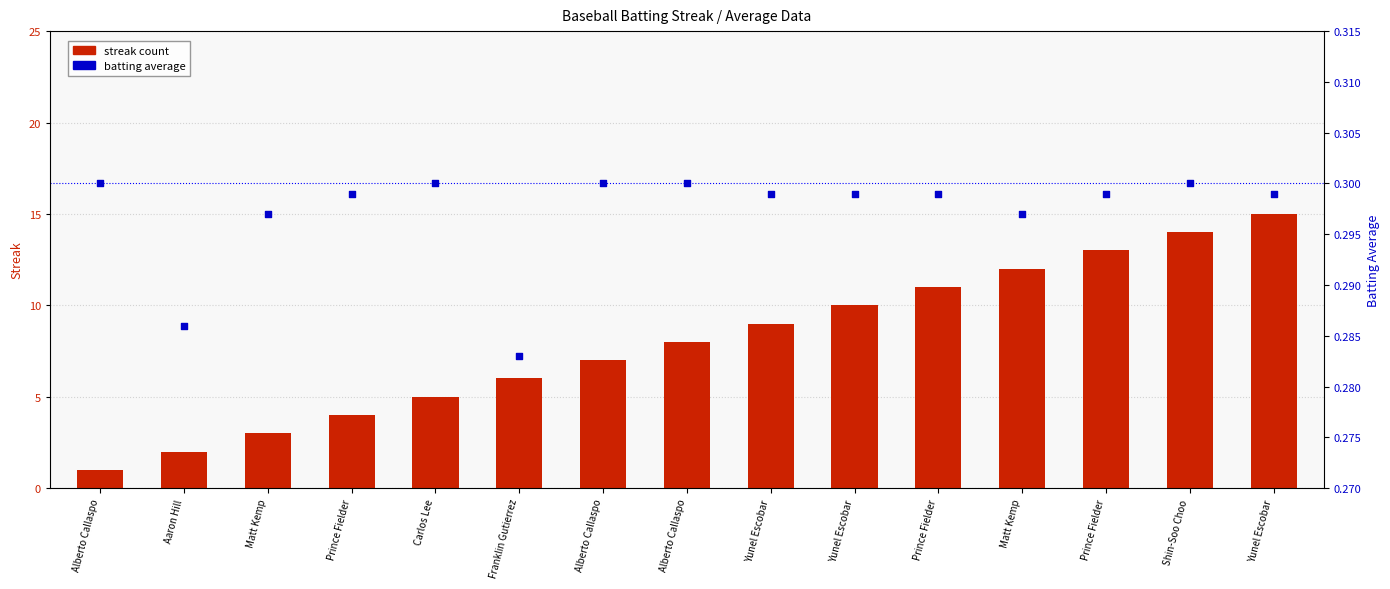

Is the value of batting average at Aaron Hill greater than the value of streak count at Matt Kemp?

No